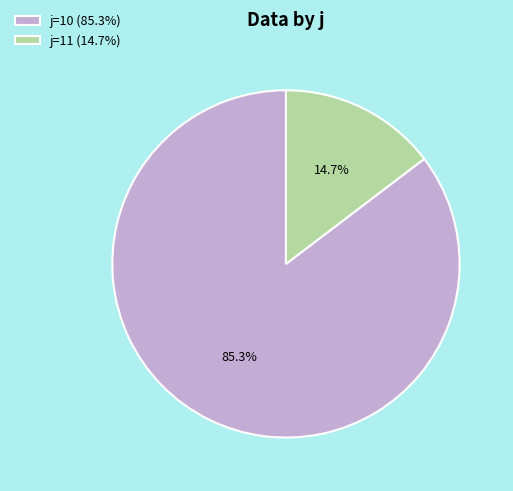

How many segments does this pie chart have?

2